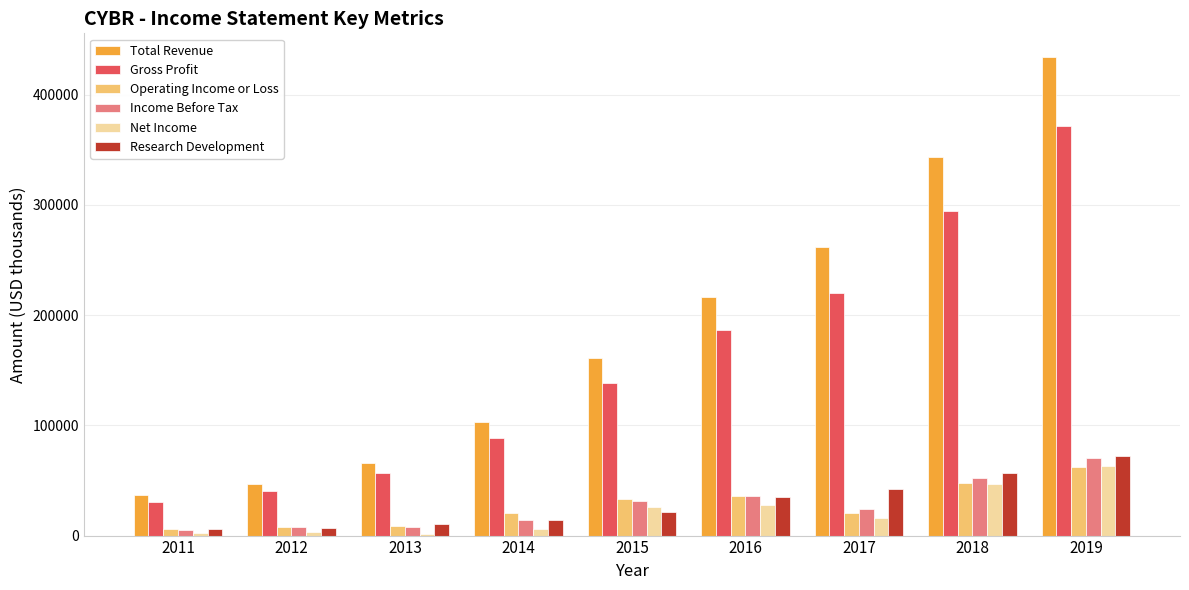

What is the value of the Research Development bar at the 4th from the left?

14400